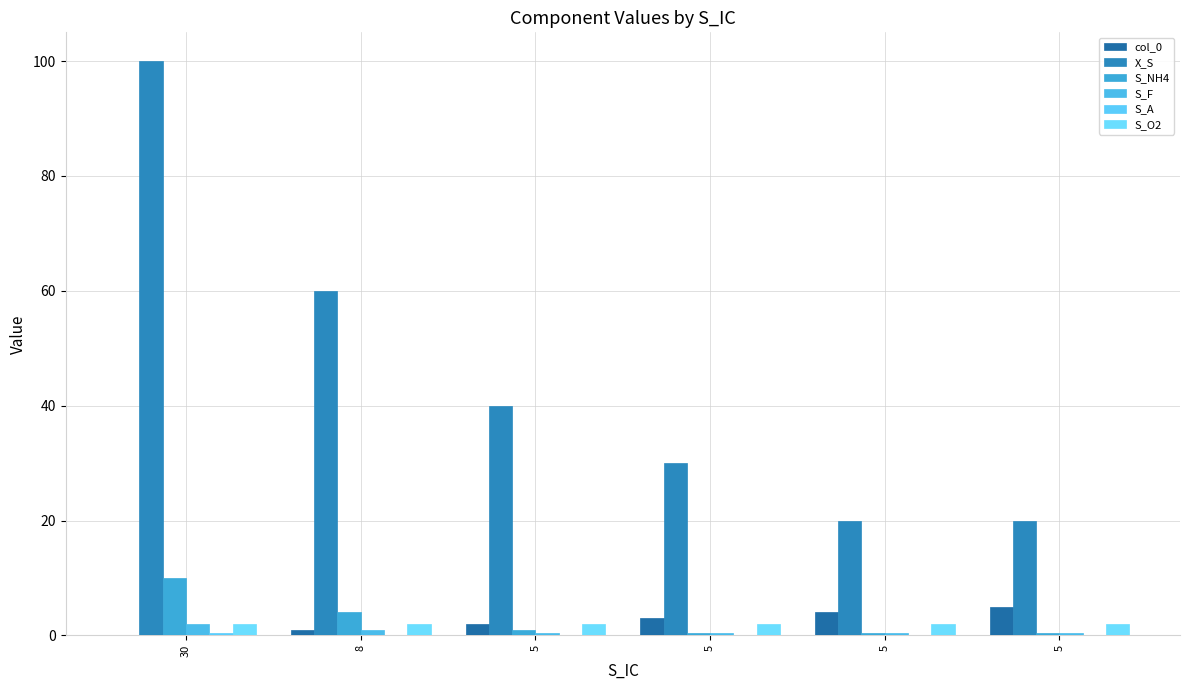

How many data points does each series have?

6